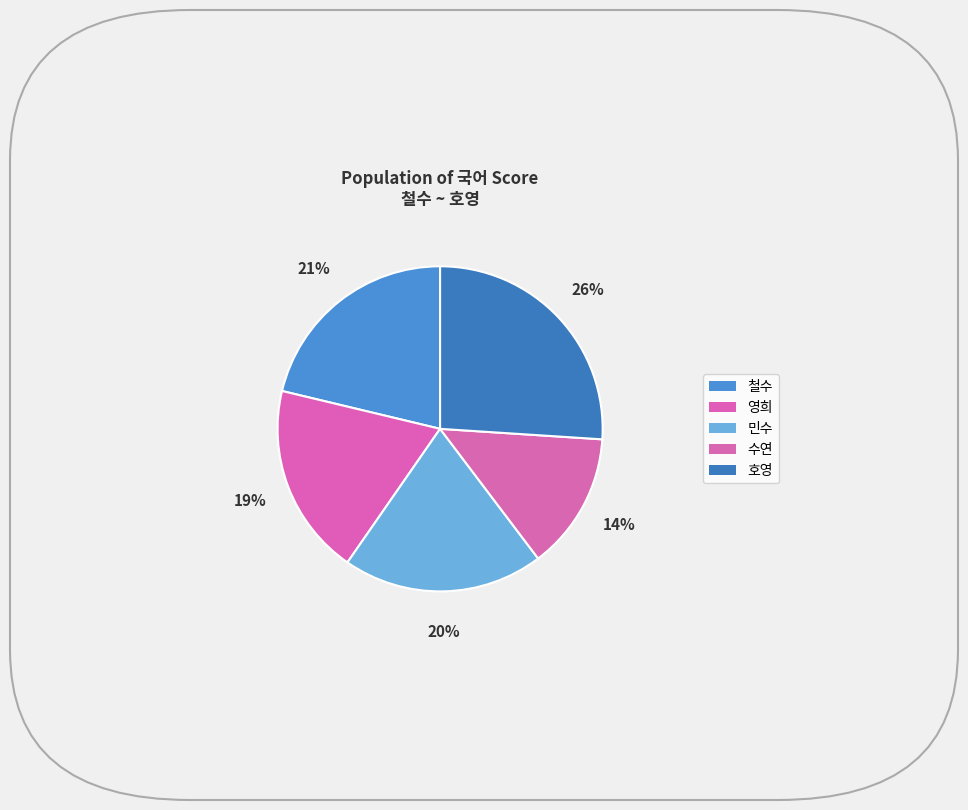

Is 수연 the majority of the pie?

No